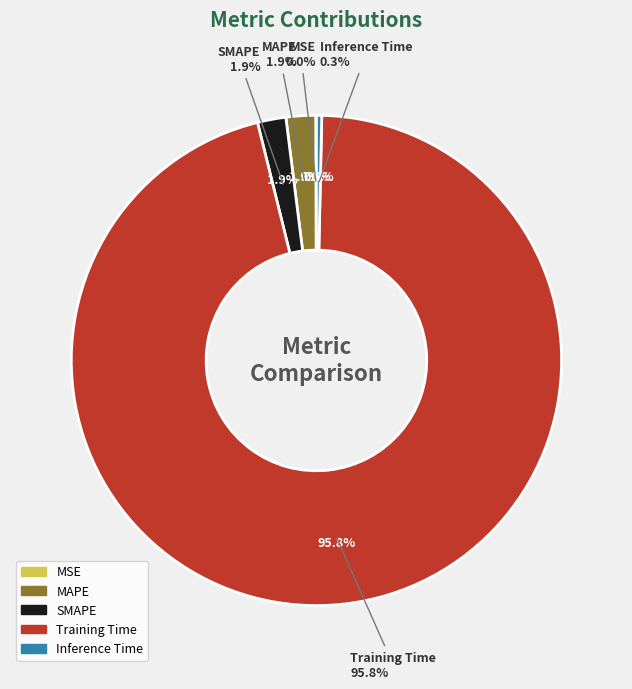

To the nearest percent, what portion does SMAPE represent?

2%